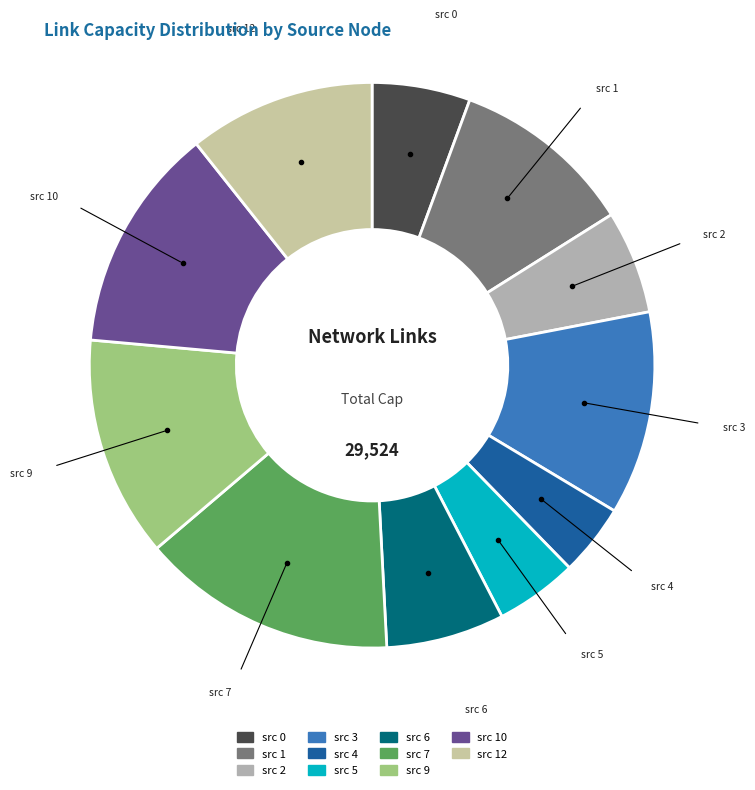

Does src 1 represent more than half of the total?

No